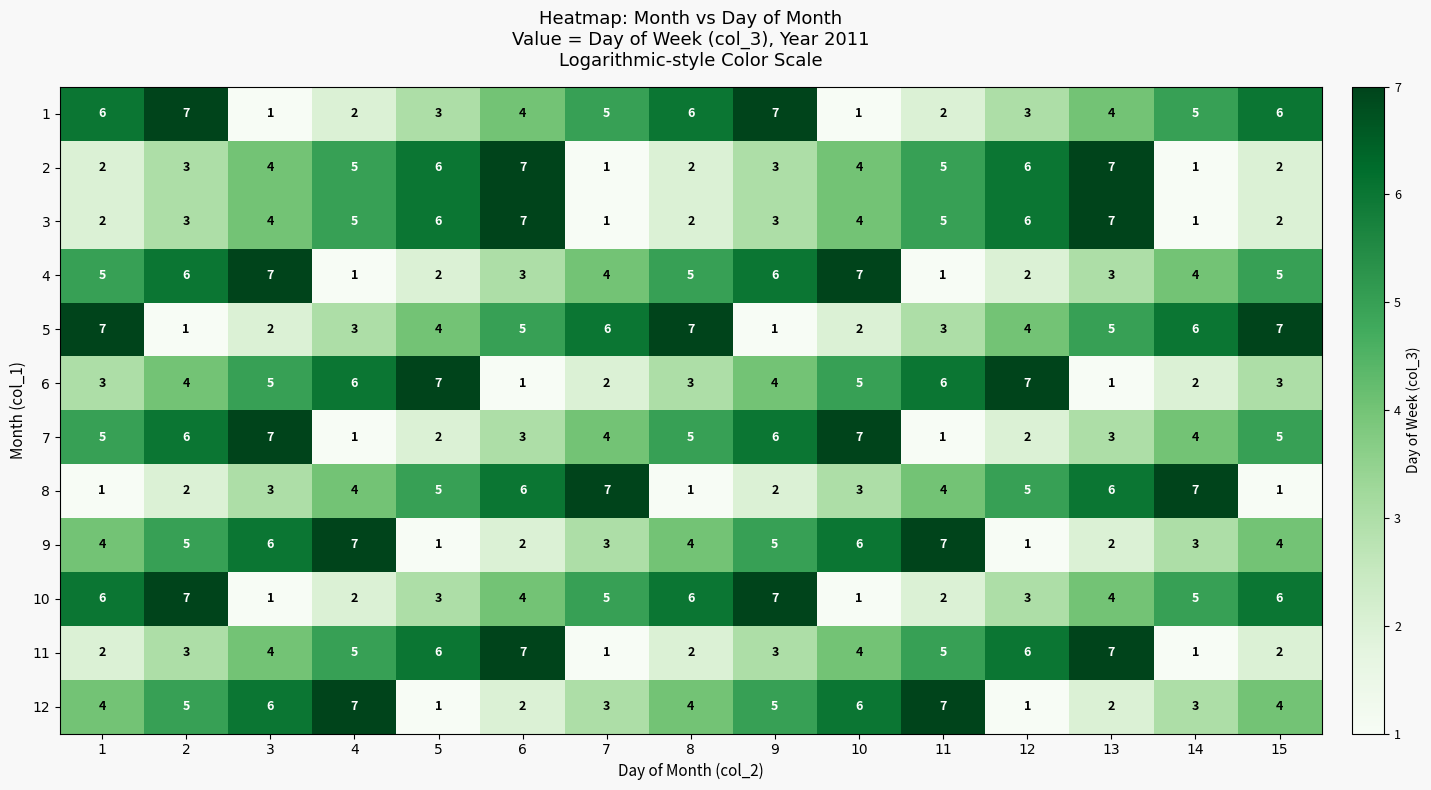

What is the maximum value for 3?

7